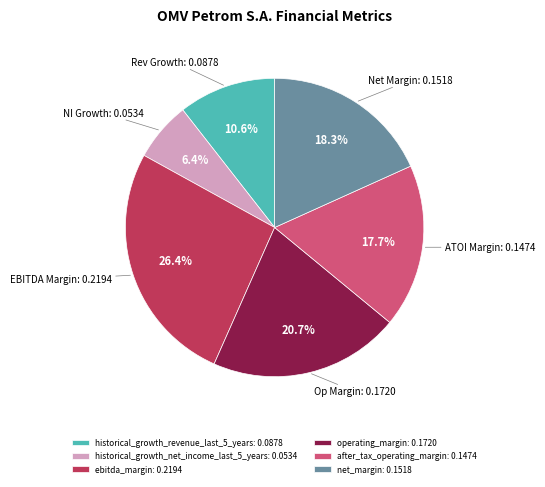

Which has a higher value, net_margin: 0.1518 or operating_margin: 0.1720?

operating_margin: 0.1720